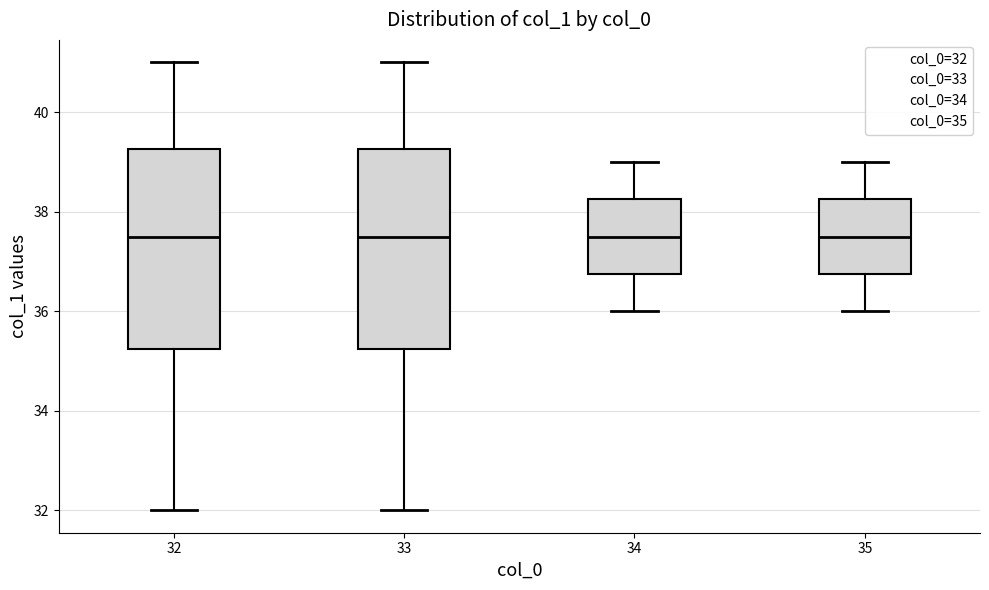

Reading left to right, read every box against the y-axis: the position of its median line, the range the box covers, and the ends of its whiskers. The values are not printed on the chart, so give them approximately, as read against the axis.

32: median 37.6, box 35.2 to 39.2, whiskers 32.0 to 41.0
33: median 37.6, box 35.2 to 39.2, whiskers 32.0 to 41.0
34: median 37.6, box 36.8 to 38.2, whiskers 36.0 to 39.0
35: median 37.6, box 36.8 to 38.2, whiskers 36.0 to 39.0